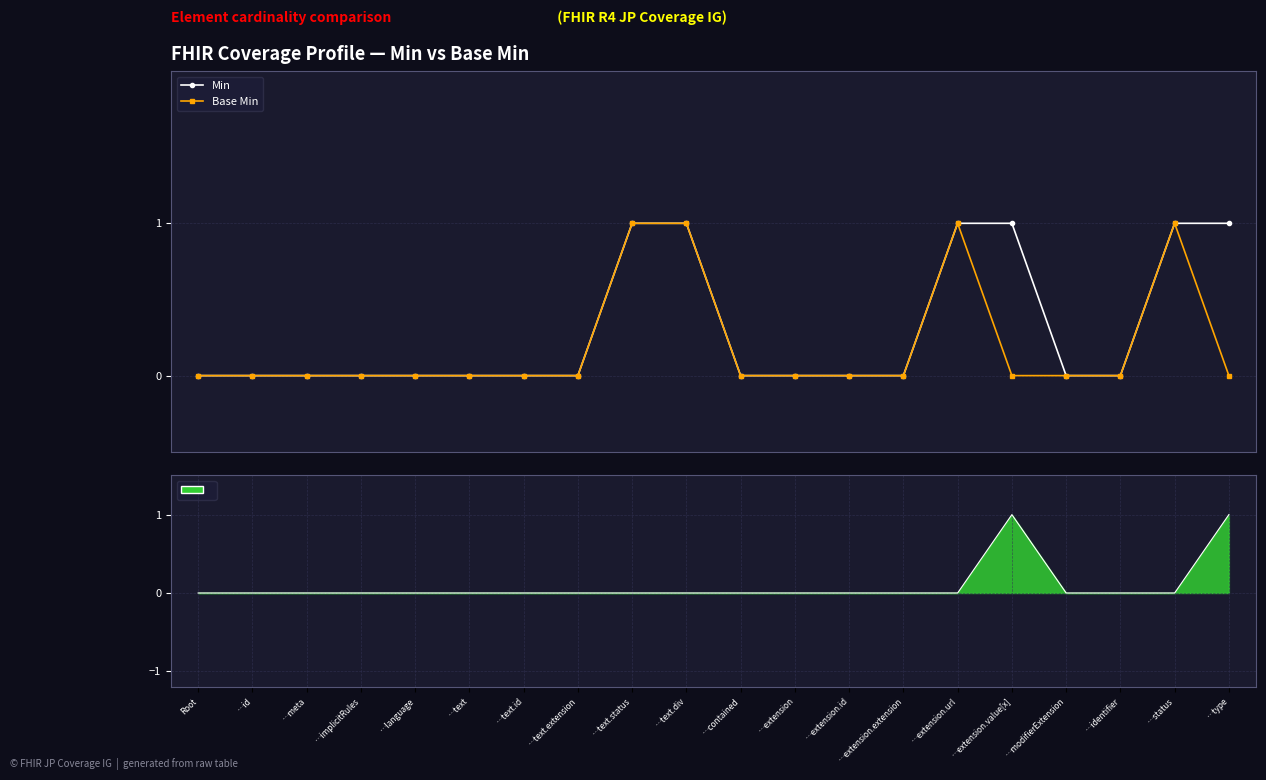

True or false: Min has more than 1 points higher than both neighbors.

False